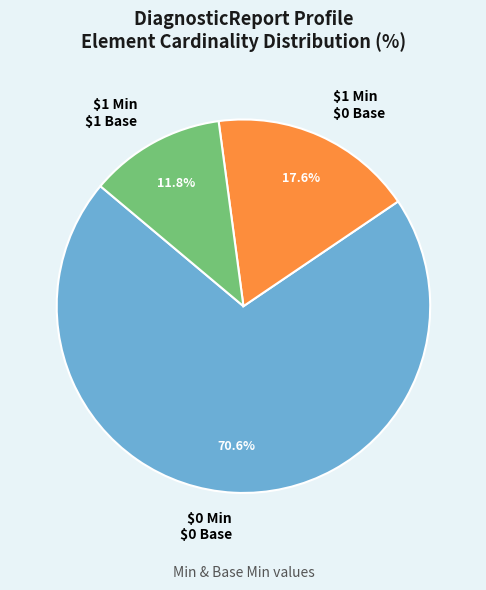

How many slices are in this pie chart?

3